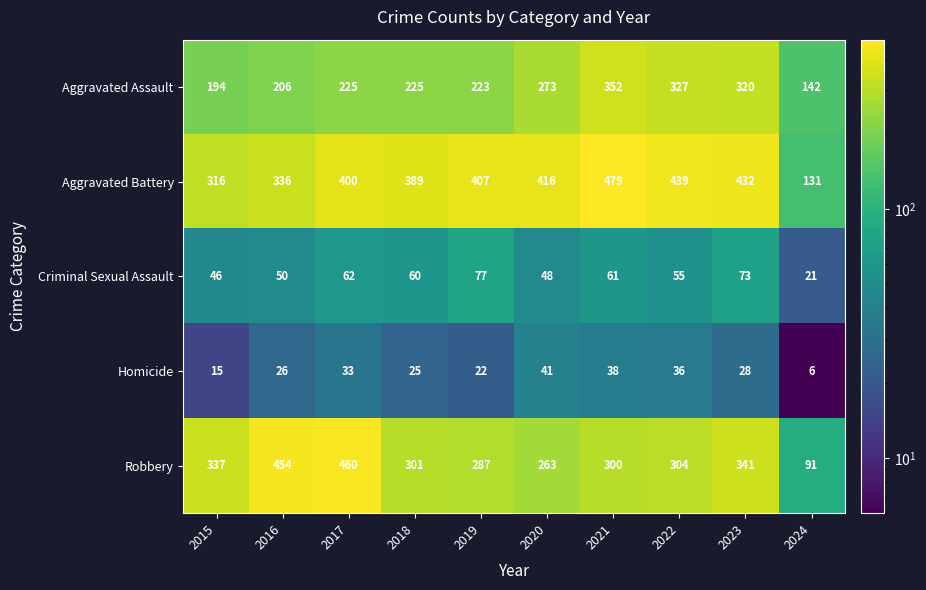

The Aggravated Battery series shows 432 at 2023. True or false?

True